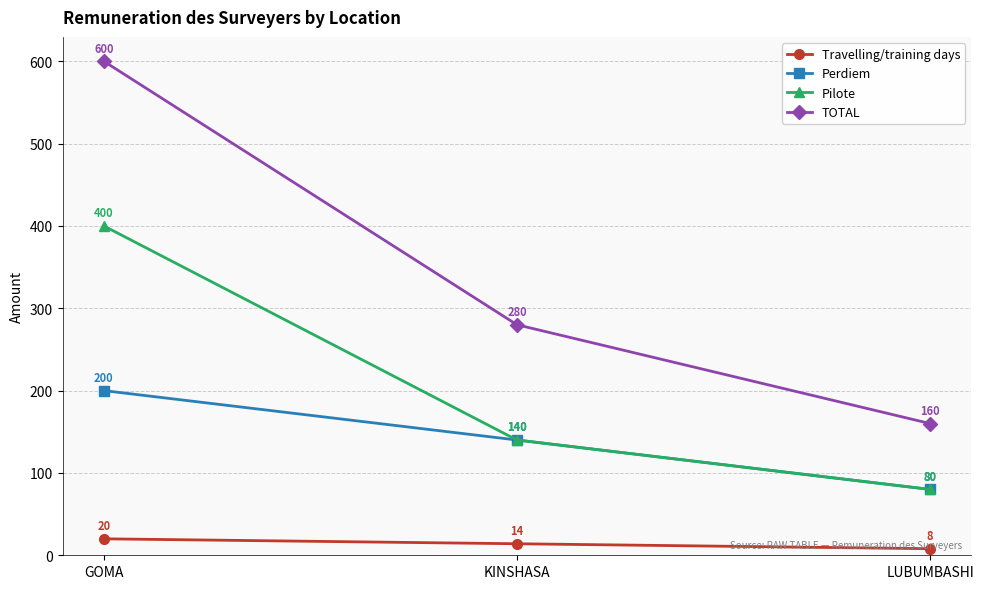

What is the difference between the maximum and second lowest values in the Pilote series?

260